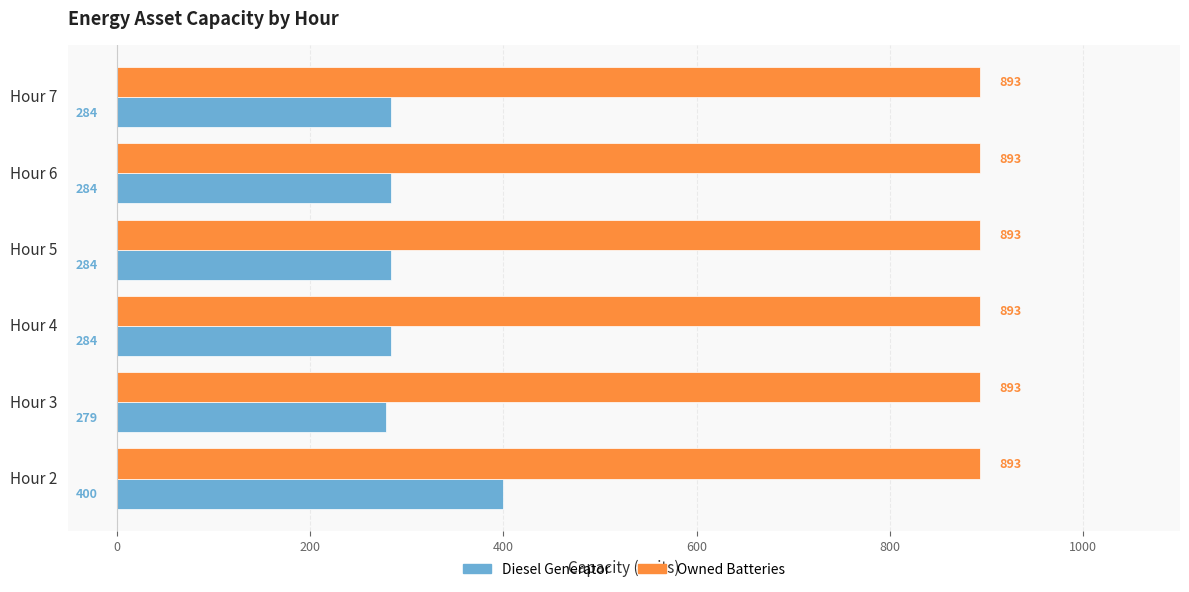

How many categories are shown in the chart?

6